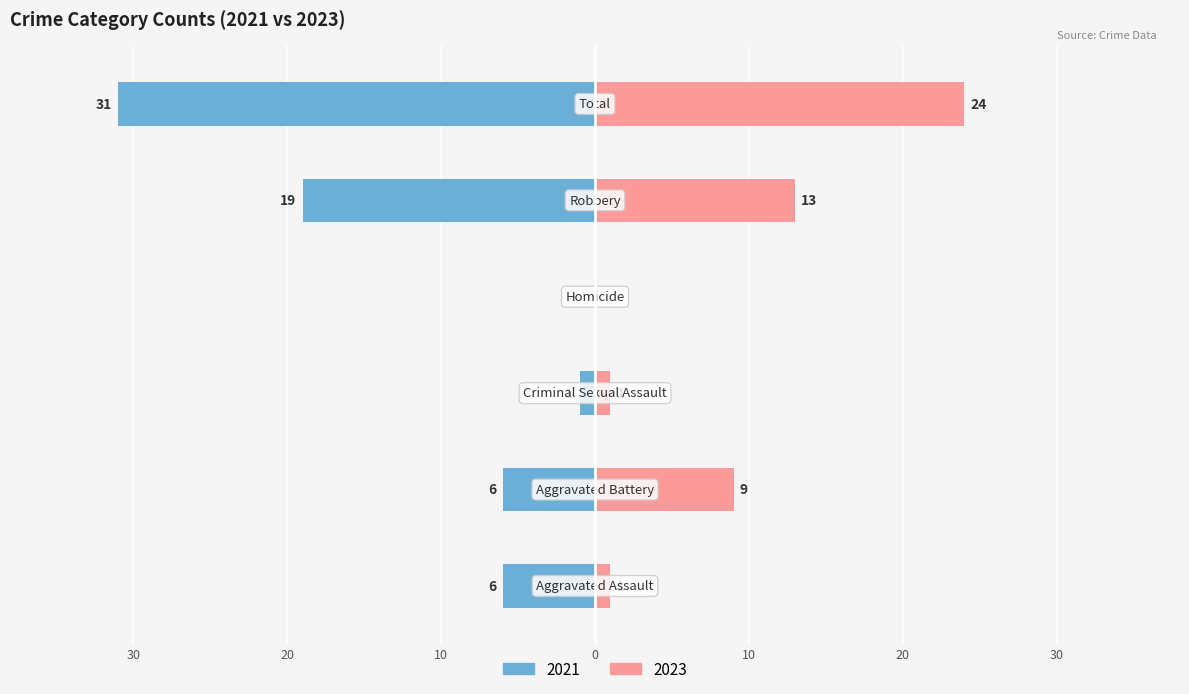

Between Aggravated Battery and Aggravated Assault, which is larger?

Aggravated Battery